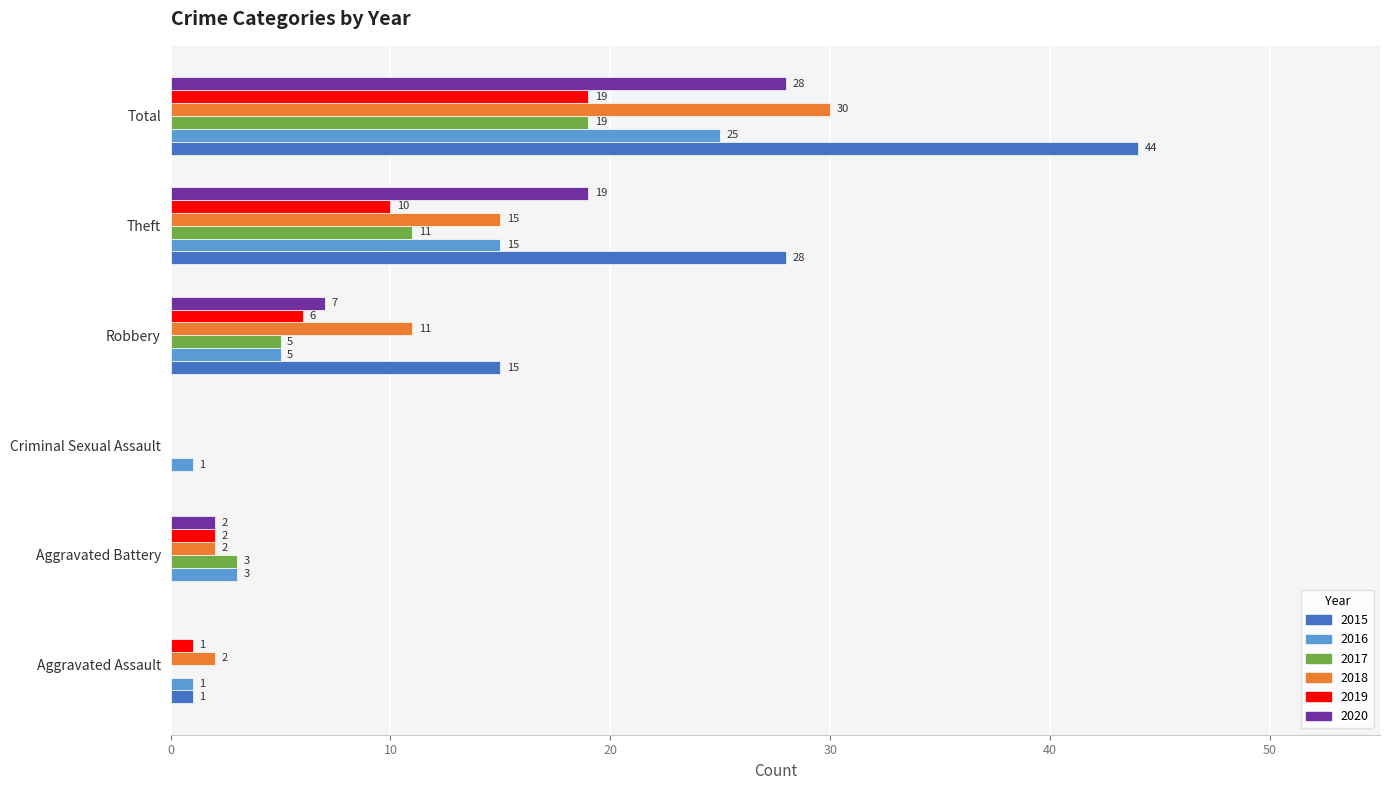

Which series changed the most between Robbery and Theft?

2015